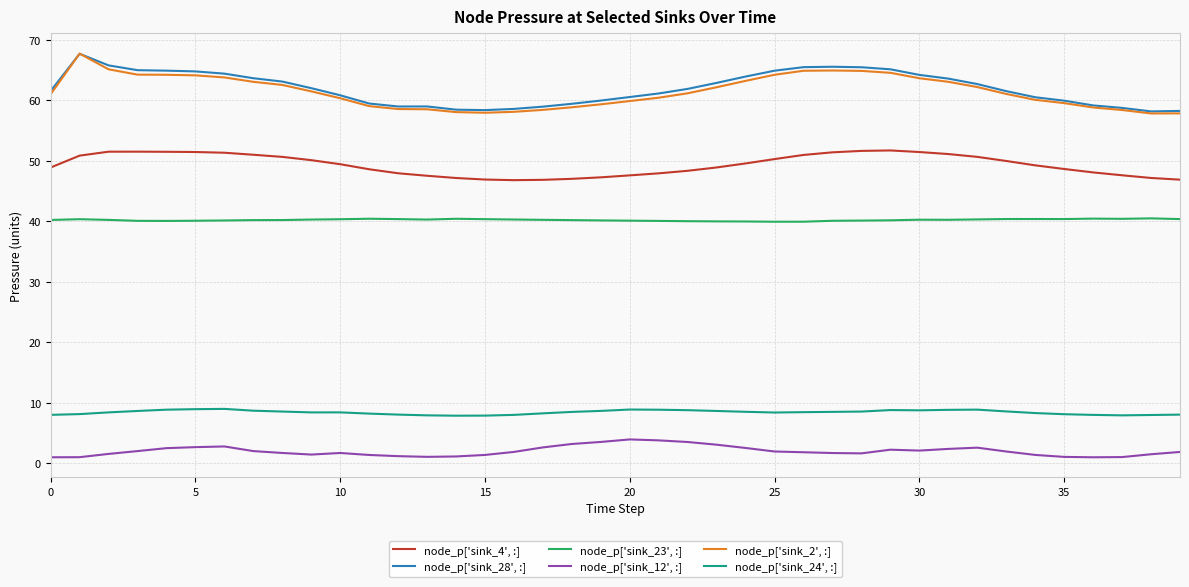

What is the minimum value for node_p['sink_23', :]?

40.0